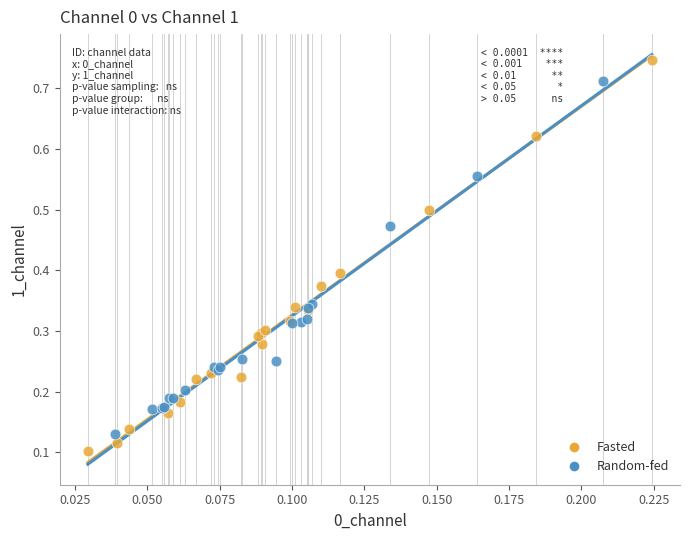

What are all the series names shown in the legend?

Fasted, Random-fed